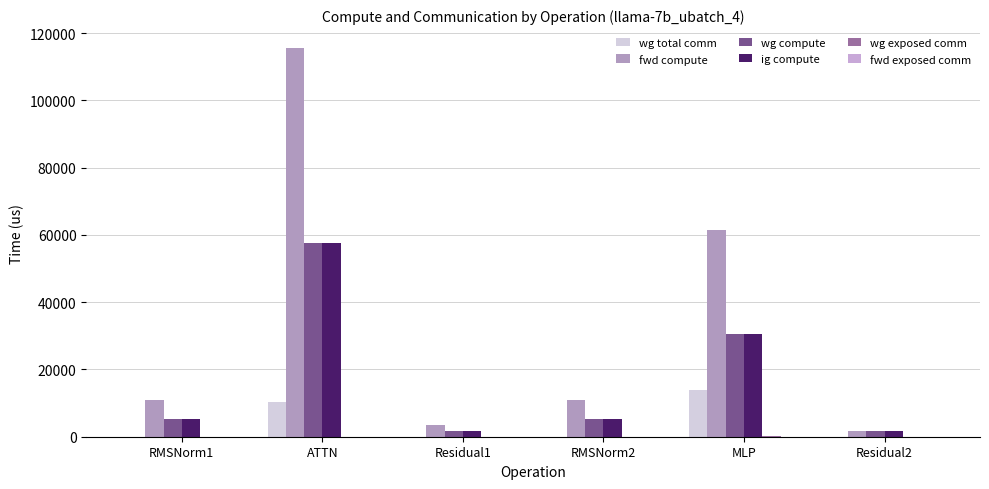

Reading left to right, list all the values displayed in this chart.

wg total comm: RMSNorm1=0.0	ATTN=10306.8	Residual1=0.0	RMSNorm2=0.0	MLP=13800.3	Residual2=0.0
fwd compute: RMSNorm1=10811.9	ATTN=115454.5	Residual1=3380.4	RMSNorm2=10811.9	MLP=61360.3	Residual2=1690.2
wg compute: RMSNorm1=5405.9	ATTN=57727.2	Residual1=1690.2	RMSNorm2=5405.9	MLP=30680.1	Residual2=1690.2
ig compute: RMSNorm1=5405.9	ATTN=57727.2	Residual1=1690.2	RMSNorm2=5405.9	MLP=30680.1	Residual2=1690.2
wg exposed comm: RMSNorm1=0.0	ATTN=0.0	Residual1=0.0	RMSNorm2=0.0	MLP=67.7	Residual2=0.0
fwd exposed comm: RMSNorm1=0.0	ATTN=0.0	Residual1=0.0	RMSNorm2=0.0	MLP=0.0	Residual2=0.0